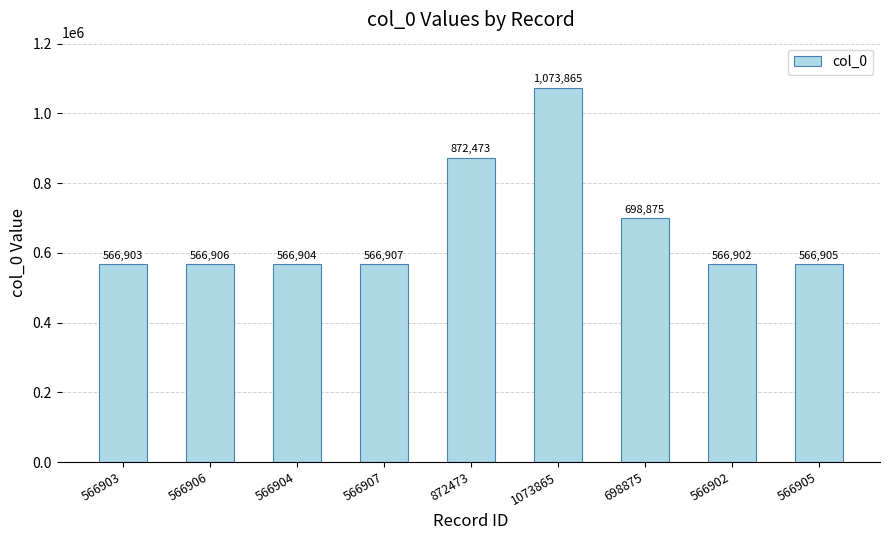

Rank the categories by value from lowest to highest.

566902, 566903, 566904, 566905, 566906, 566907, 698875, 872473, 1073865